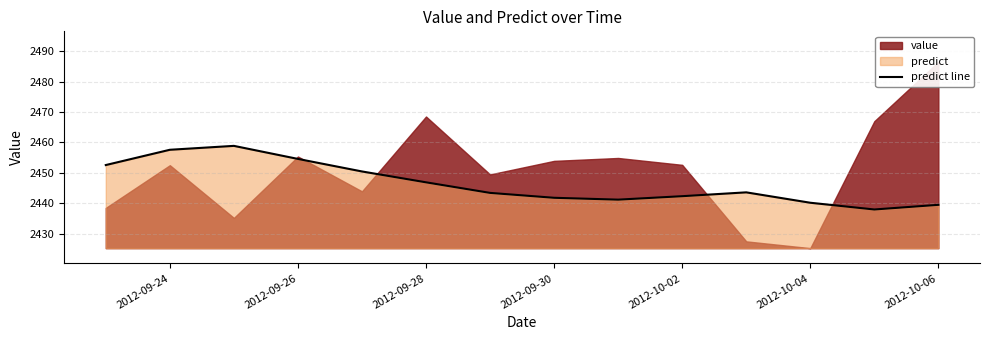

What is the lowest value of the predict line series?

2438.0